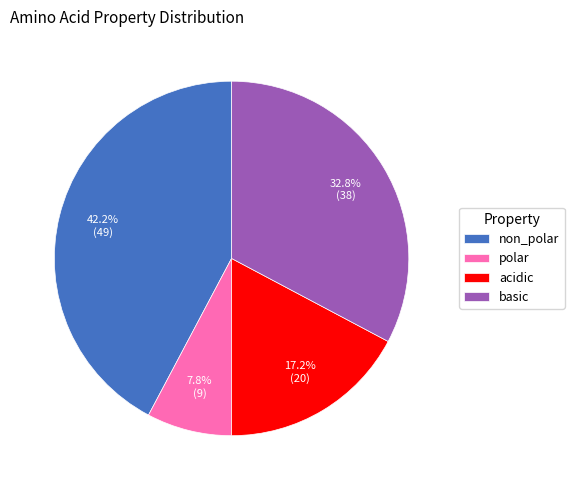

How many segments does this pie chart have?

4